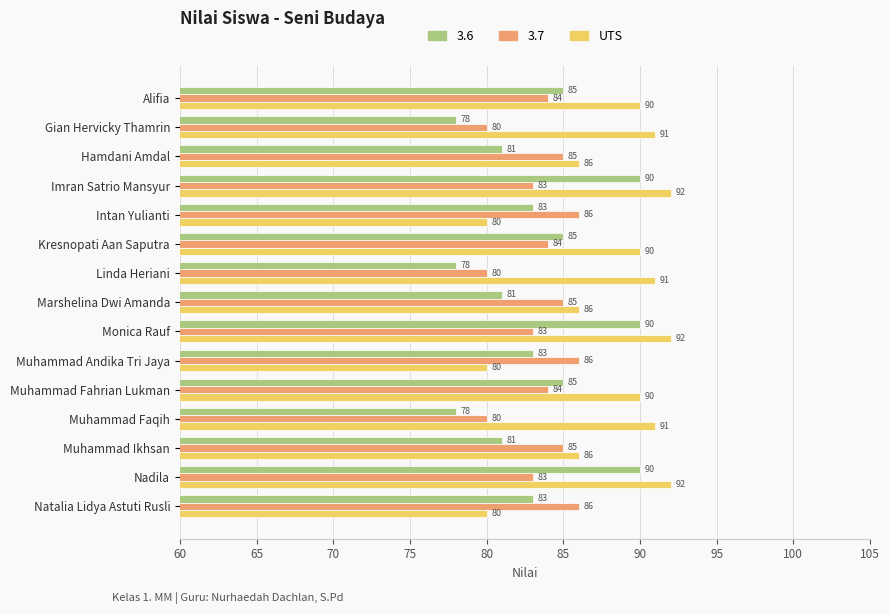

What is the smallest value displayed?

78